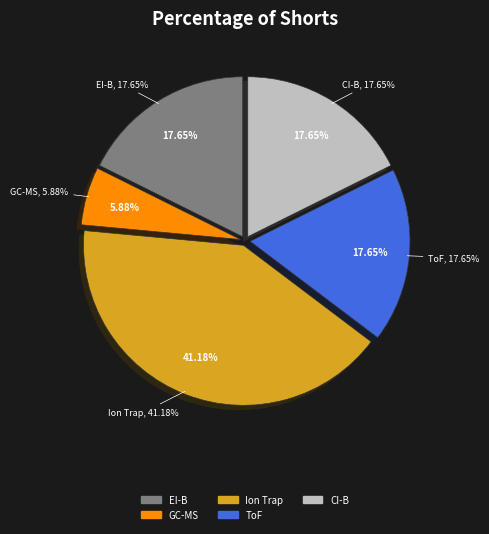

Which slice is the smallest?

GC-MS